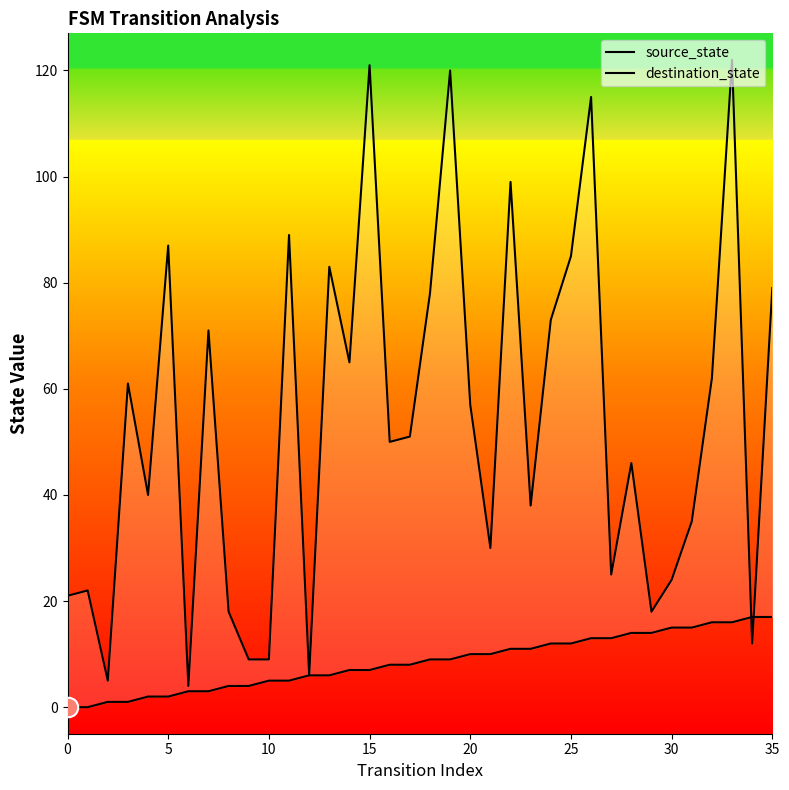

The destination_state series shows 197 at 33. True or false?

False